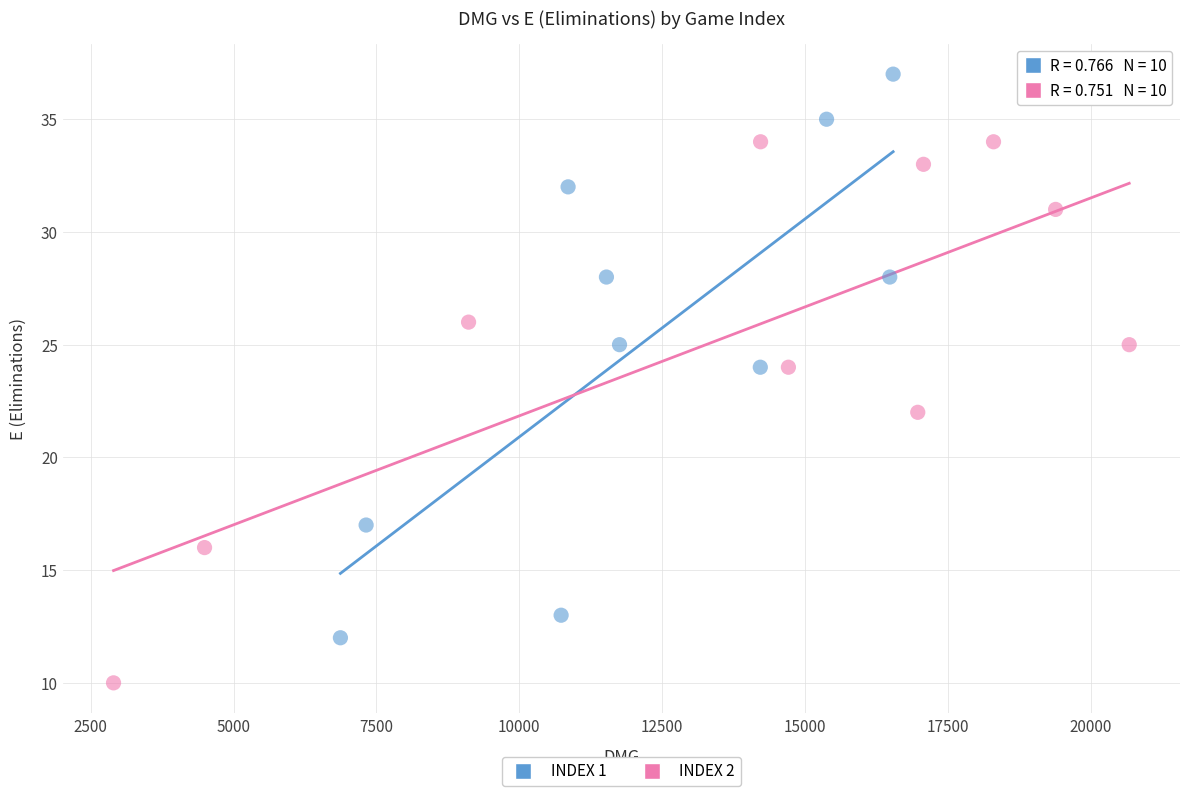

Which series reaches the maximum Y coordinate?

INDEX 1